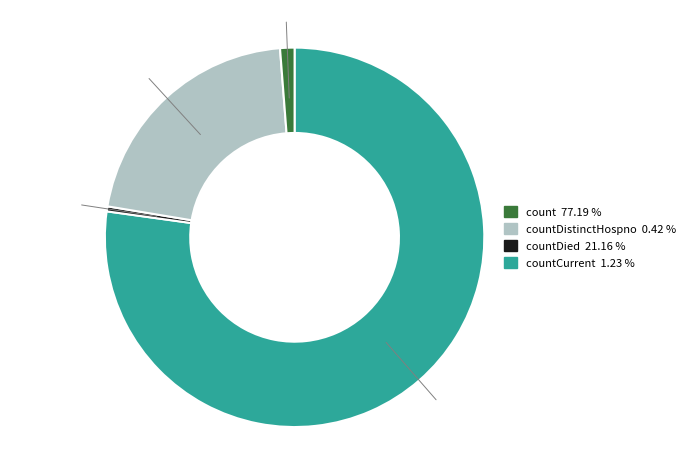

Does any single category account for the majority?

Yes